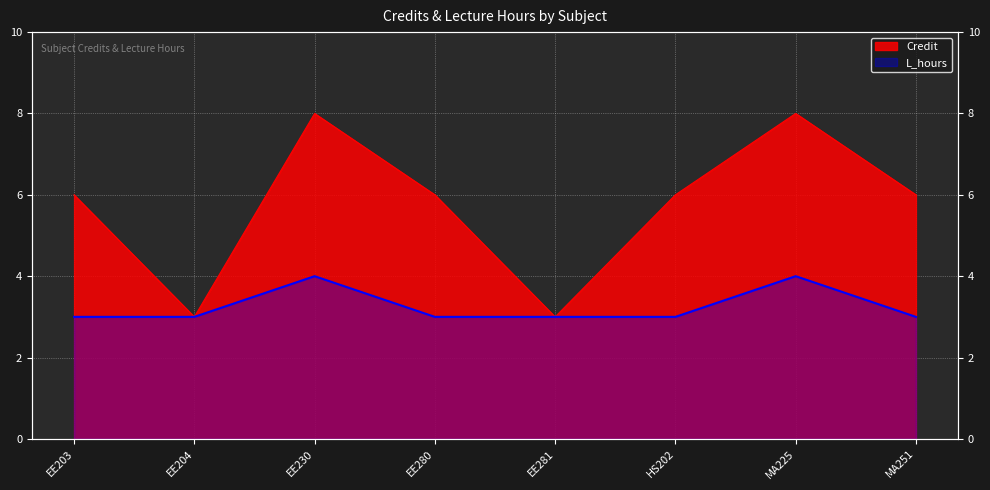

True or false: L_hours has a value of 4 at MA251.

False